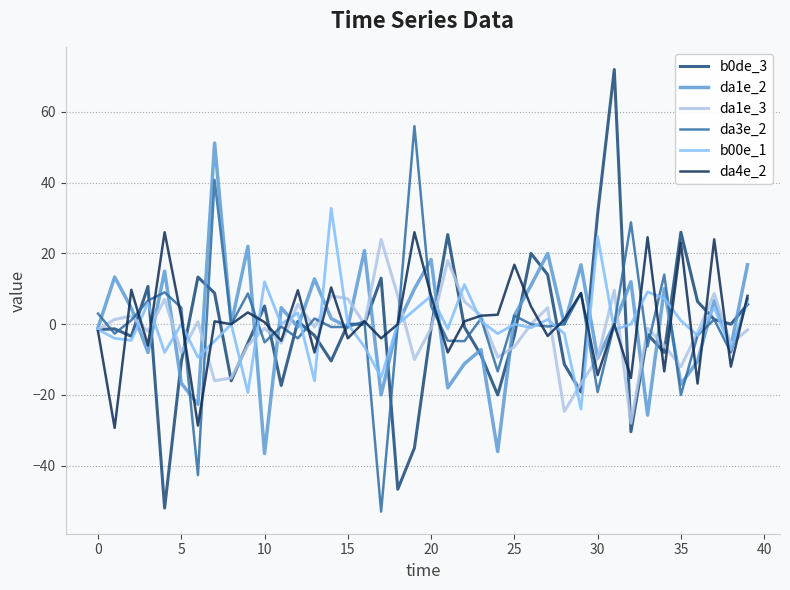

What is the highest value of the da4e_2 series?

26.0